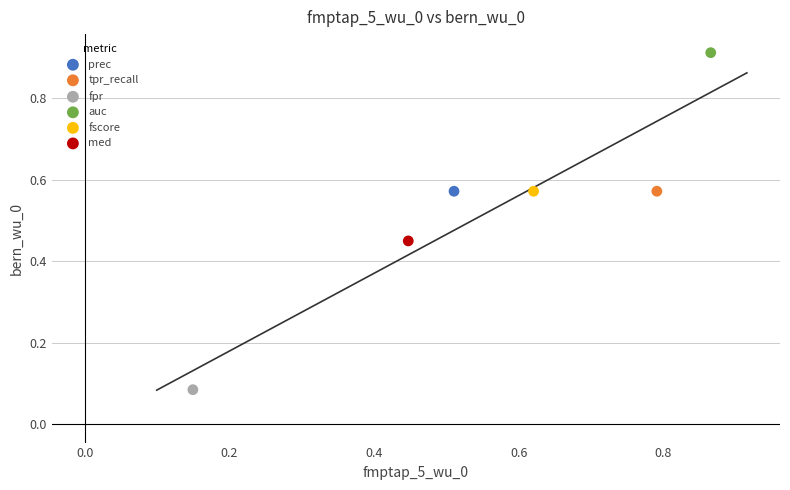

What are all the series names shown in the legend?

prec, tpr_recall, fpr, auc, fscore, med